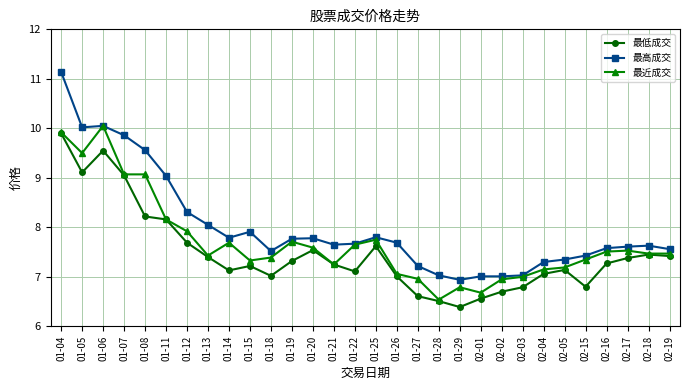

At which label does 最近成交 first exceed 7?

01-04